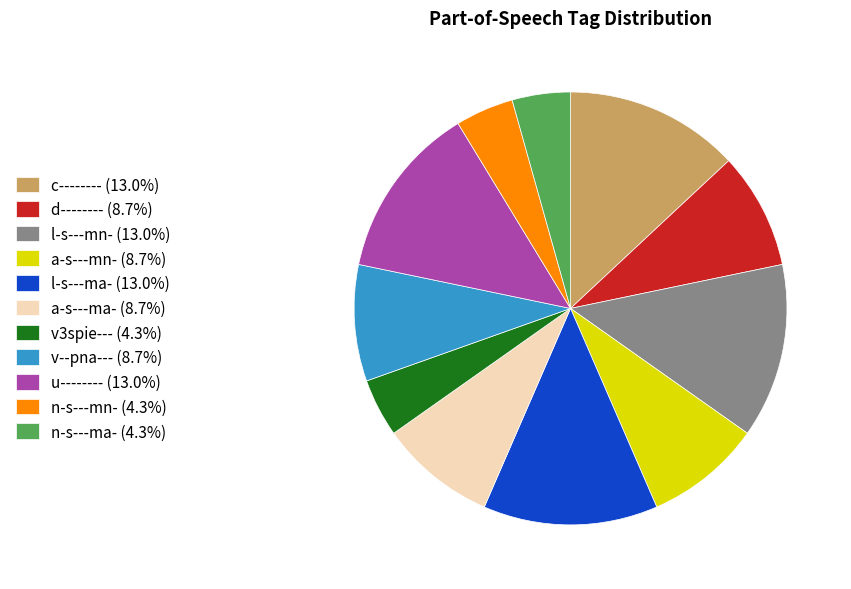

The n-s---ma- slice represents 14% of the pie. True or false?

False